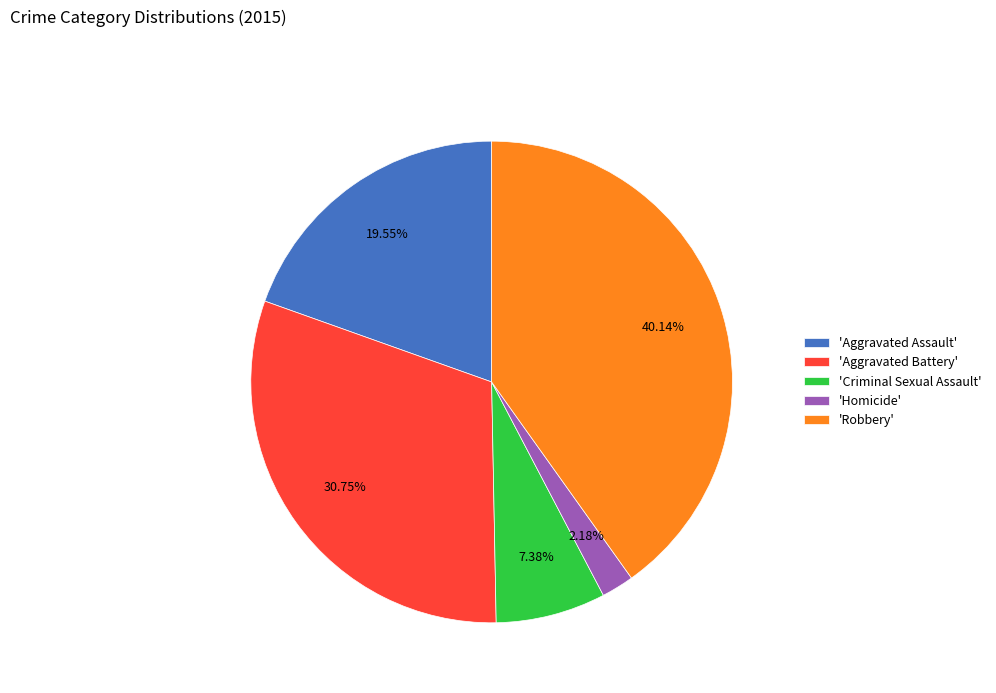

Does 'Criminal Sexual Assault' represent more than half of the total?

No